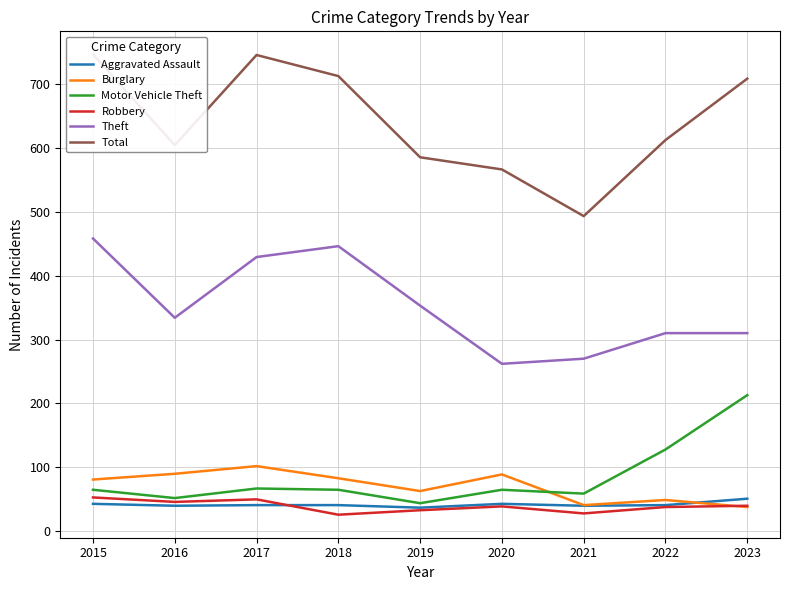

Is this an area chart (filled region under the line)?

No